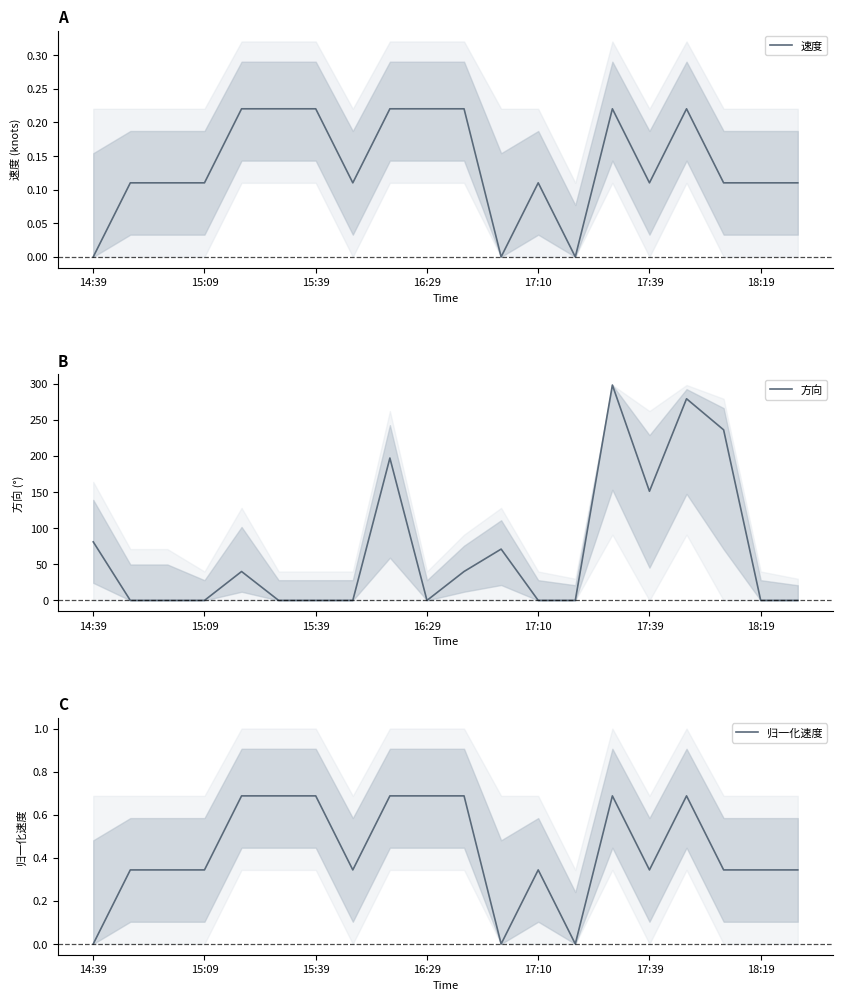

What is the maximum value for 归一化速度?

0.7